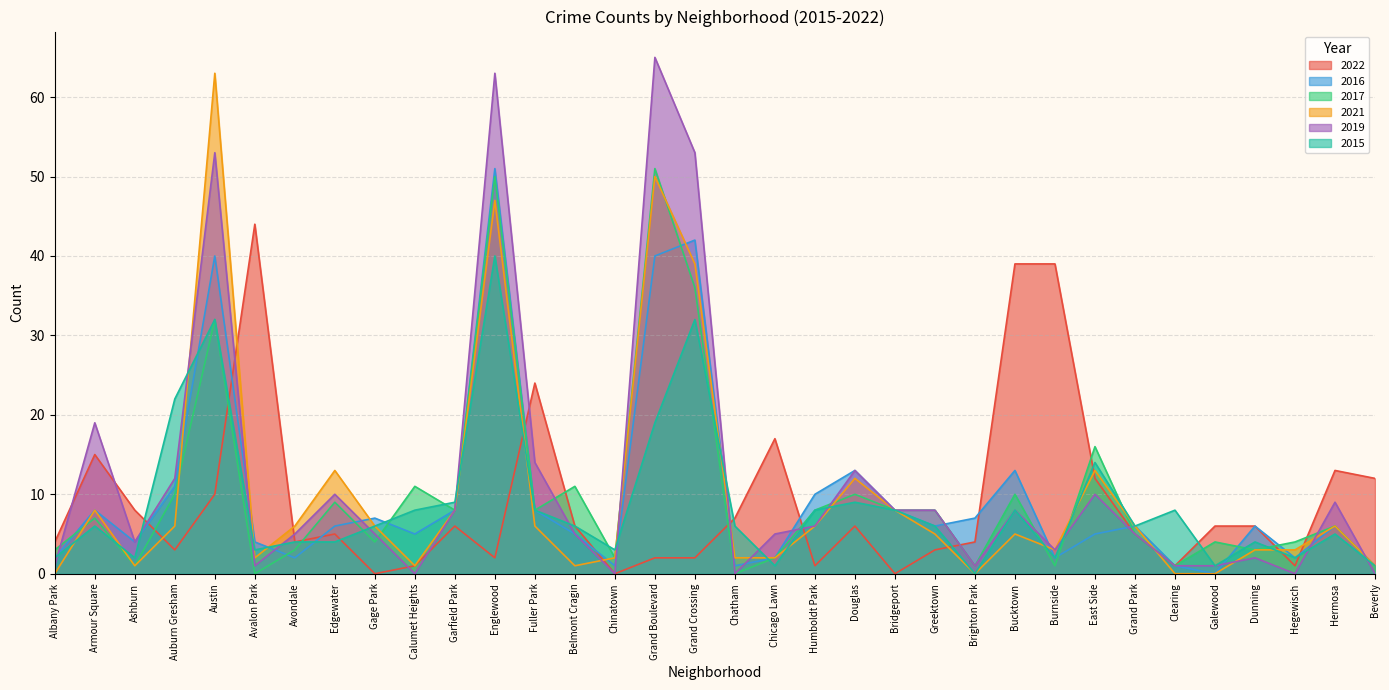

What is the greatest value displayed?

65